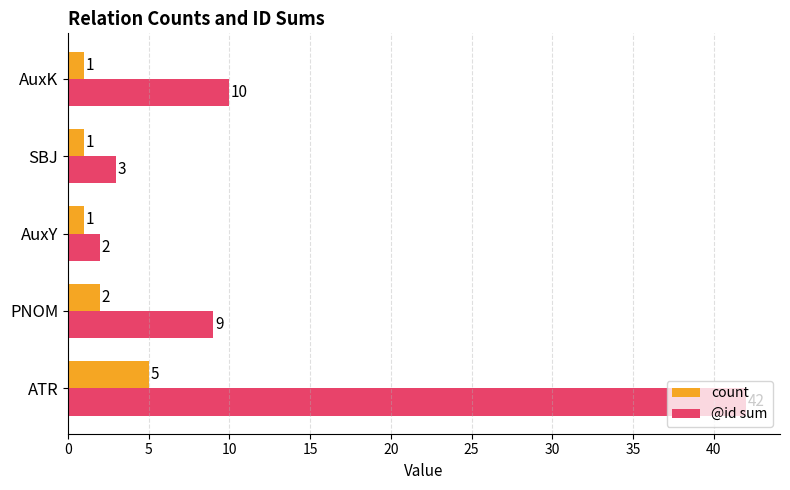

The @id sum series shows 3 at SBJ. True or false?

True